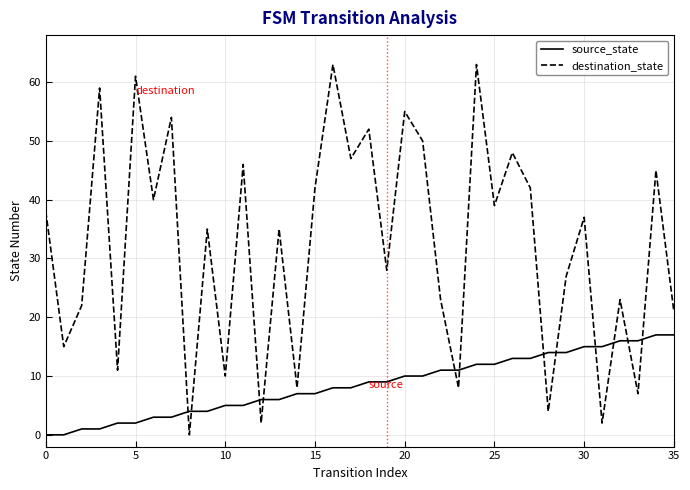

After their last crossing, which series has the higher values: source_state or destination_state?

destination_state